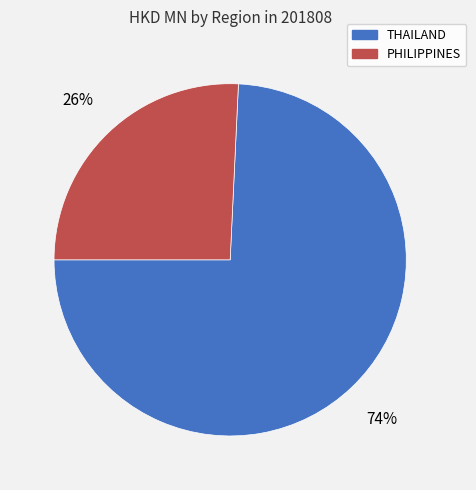

Which slice is the smallest?

PHILIPPINES